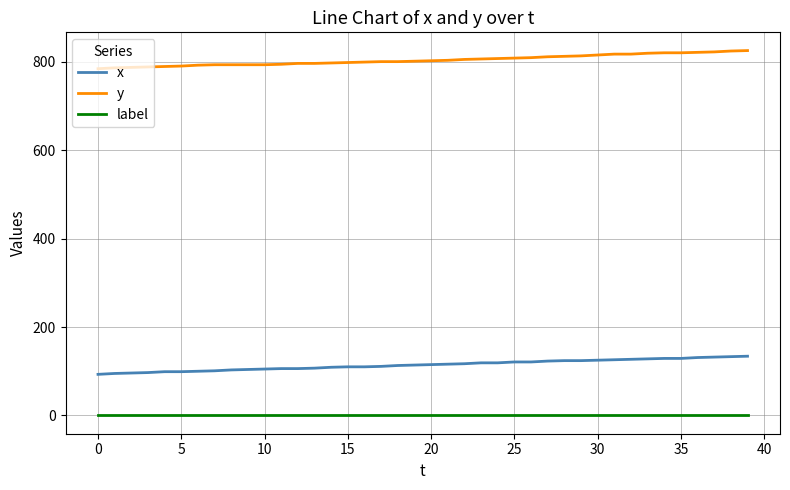

What is the maximum value for x?

134